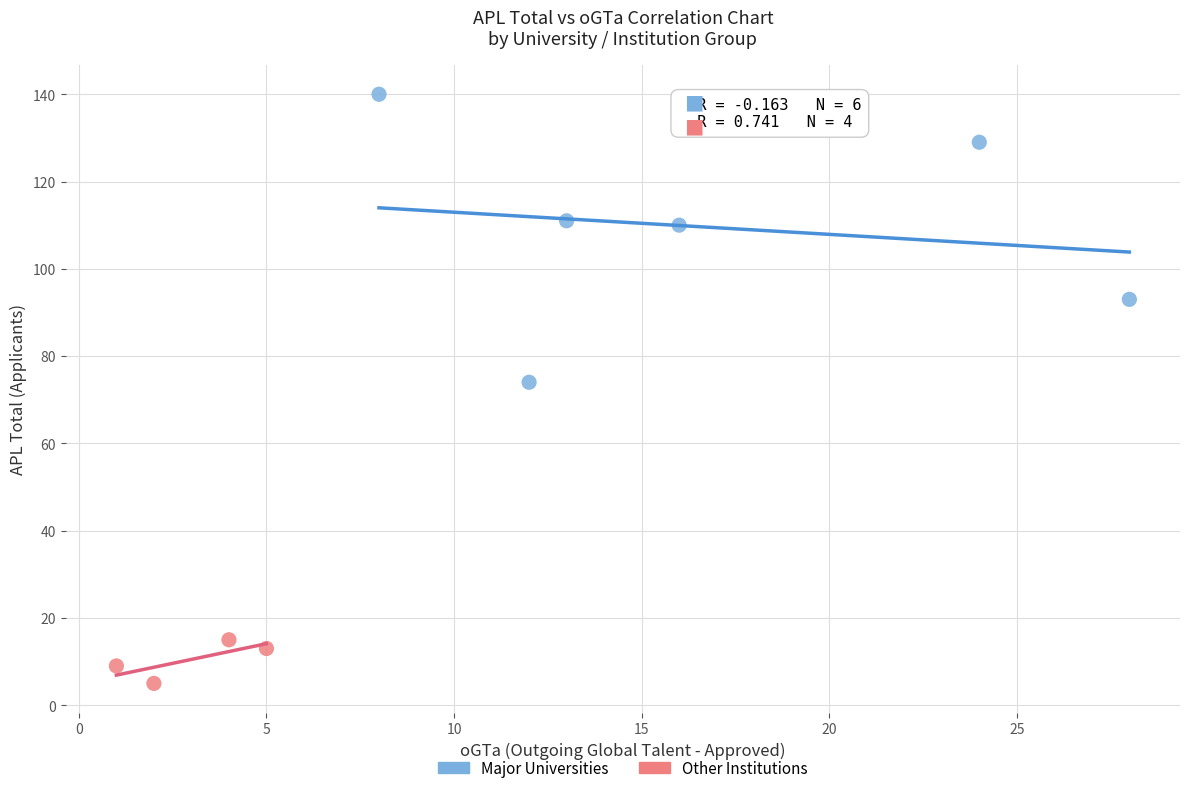

Which series contains the highest Y value?

Major Universities